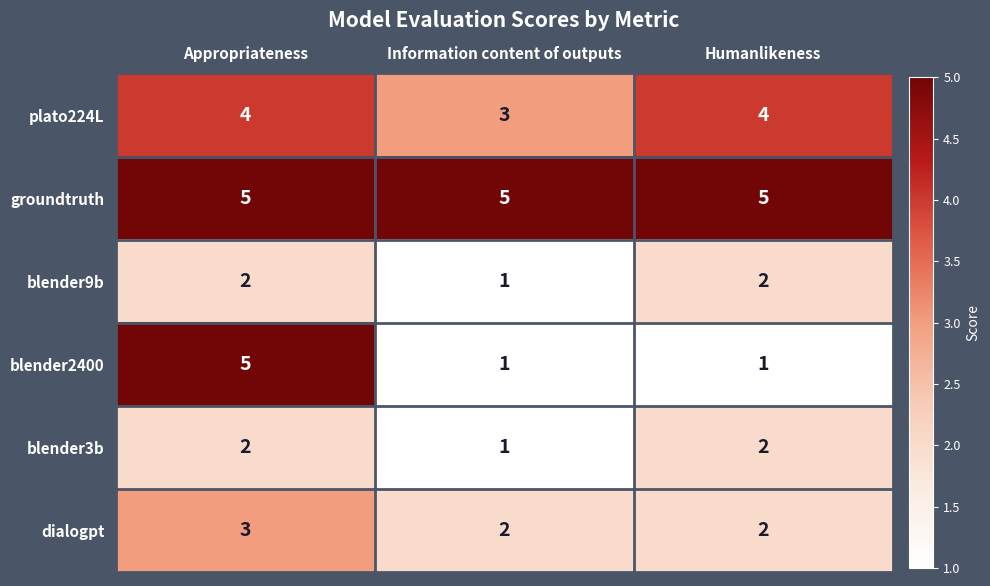

Count the blender9b values in the range 1 to 2.

3